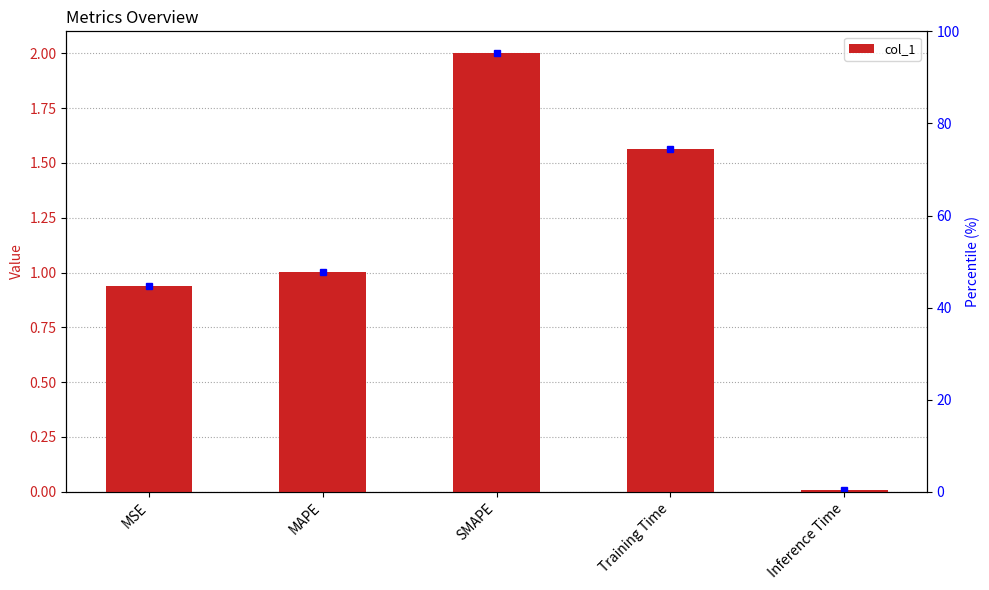

How many data points are above 1?

3